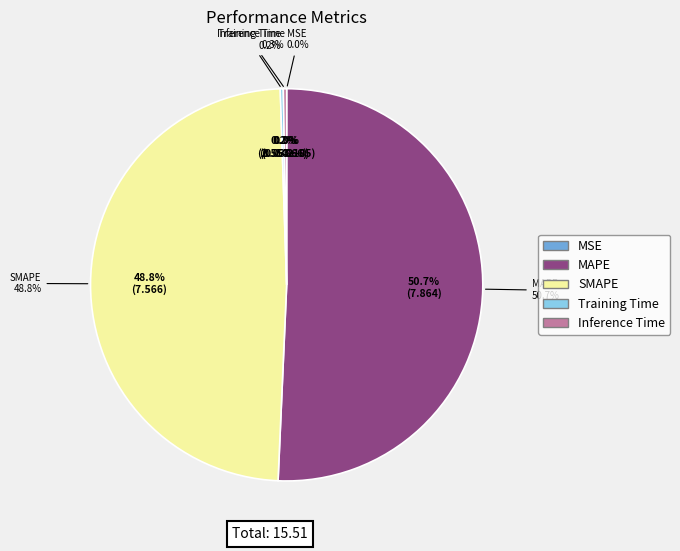

Is there any slice that represents more than half of the pie?

Yes